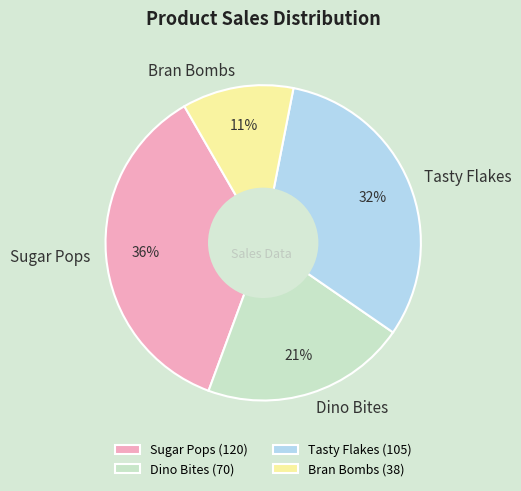

Which has a higher value, Sugar Pops or Tasty Flakes?

Sugar Pops